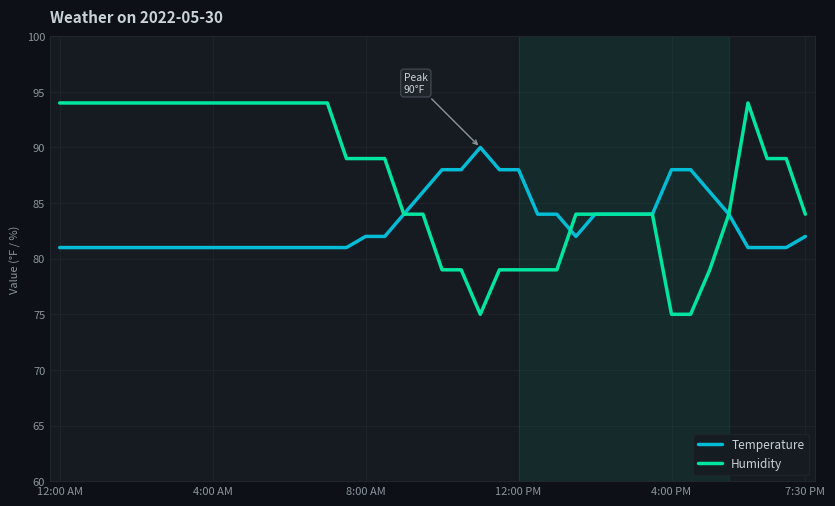

What is the lowest value of the Humidity series?

75